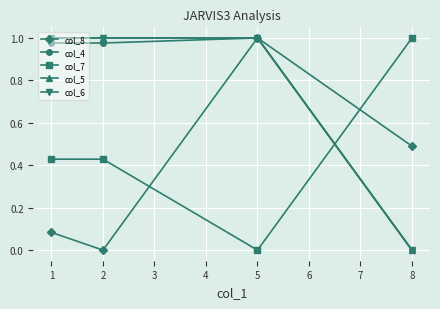

Is this an area chart (filled region under the line)?

No